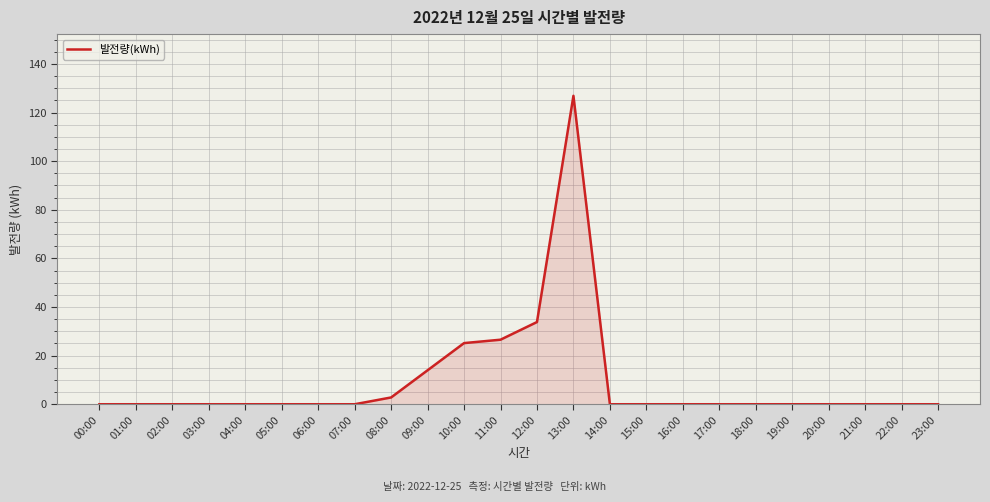

What is the difference between the maximum and second lowest values?

126.9